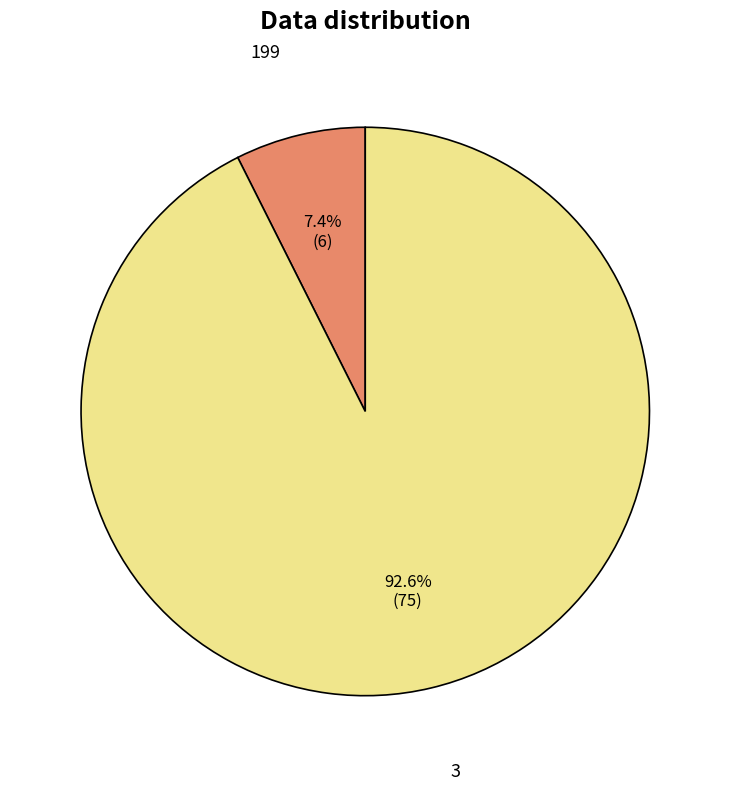

To the nearest percent, what is the difference between the 199 and 3 slice percentages?

85%